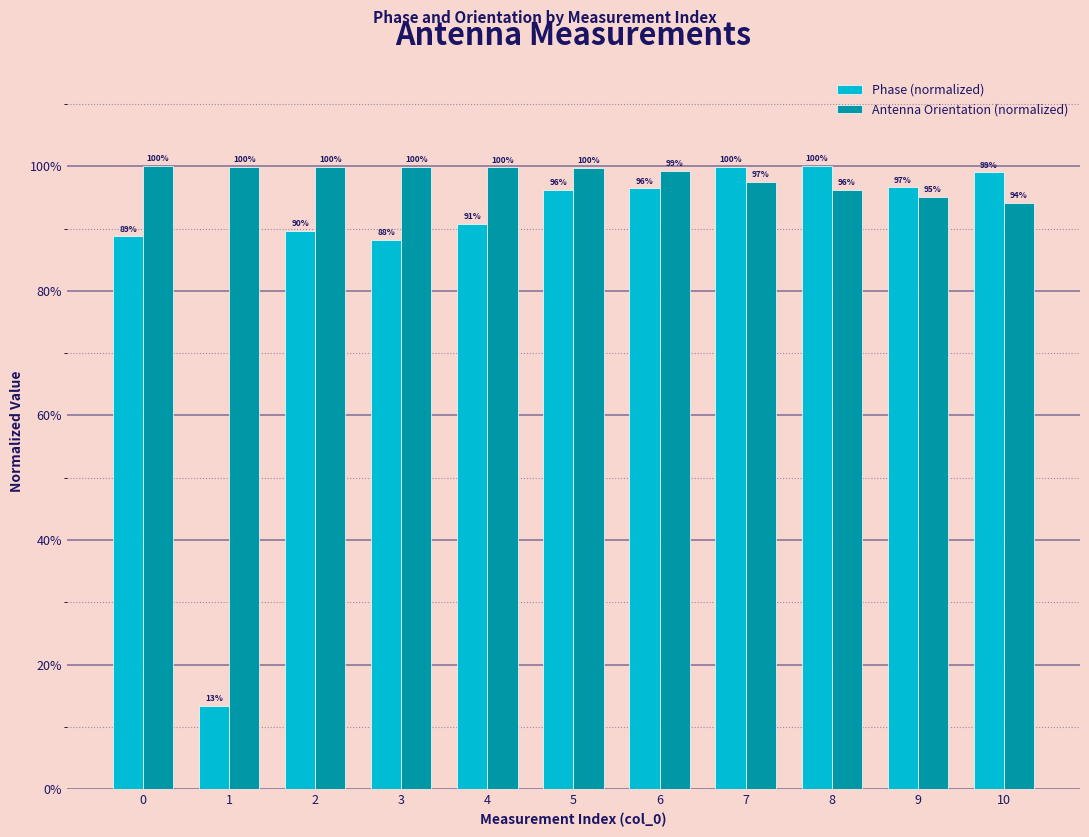

True or false: Antenna Orientation (normalized) has a value of 1.0 at 2.

True